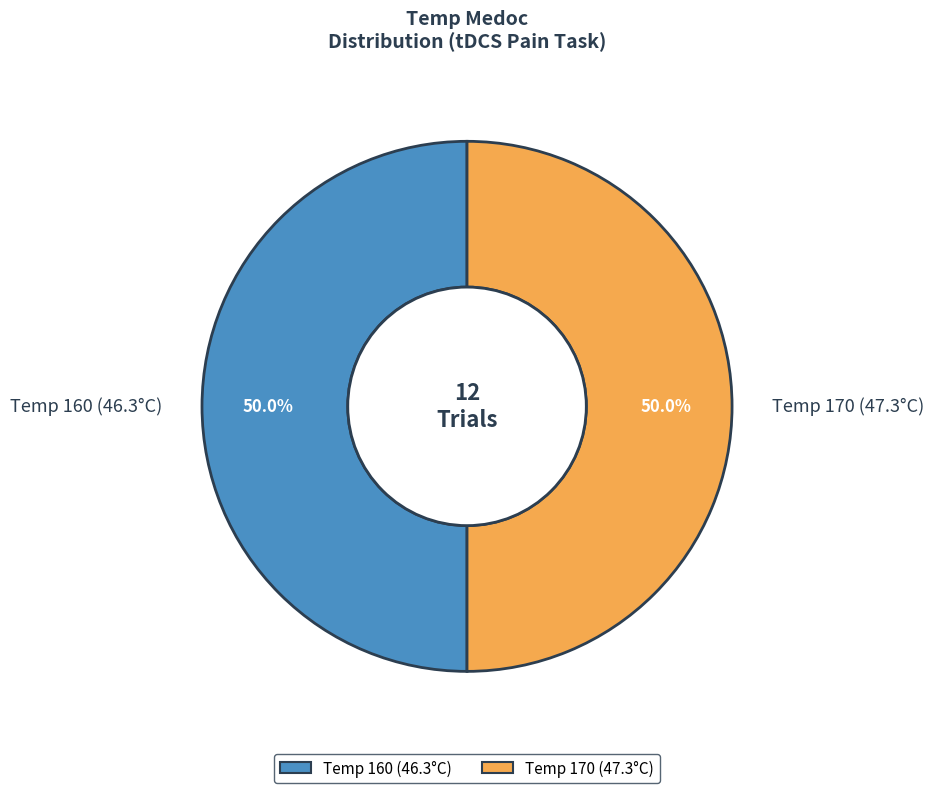

What is the ratio of the value at Temp 170 (47.3°C) to the value at Temp 160 (46.3°C)?

1.0